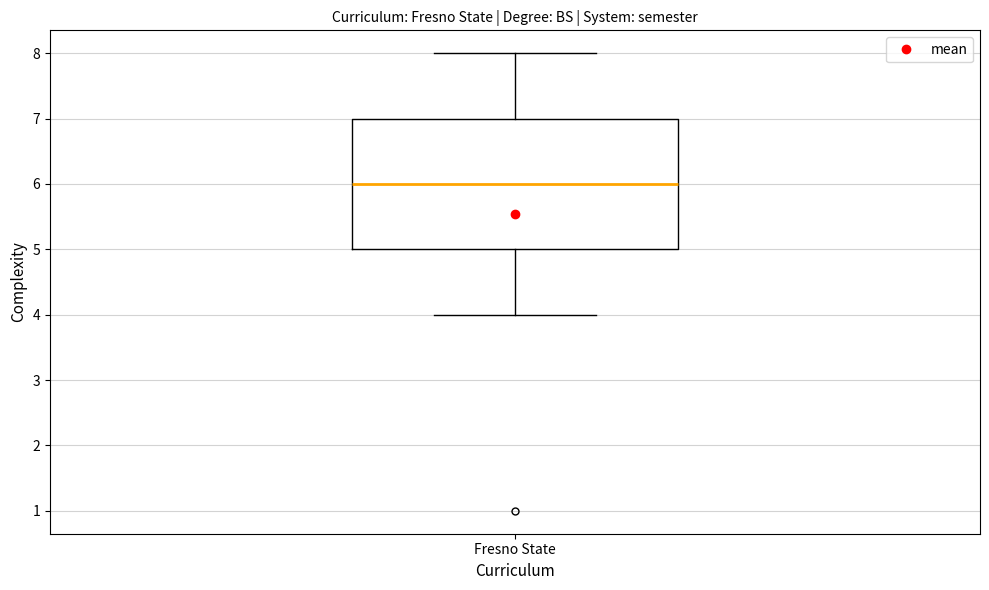

Read this box plot against the y-axis: the position of the median line, the range covered by the box, and the ends of both whiskers. The values are not printed on the chart, so give them approximately, as read against the axis.

median 6, box 5 to 7, whiskers 4 to 8